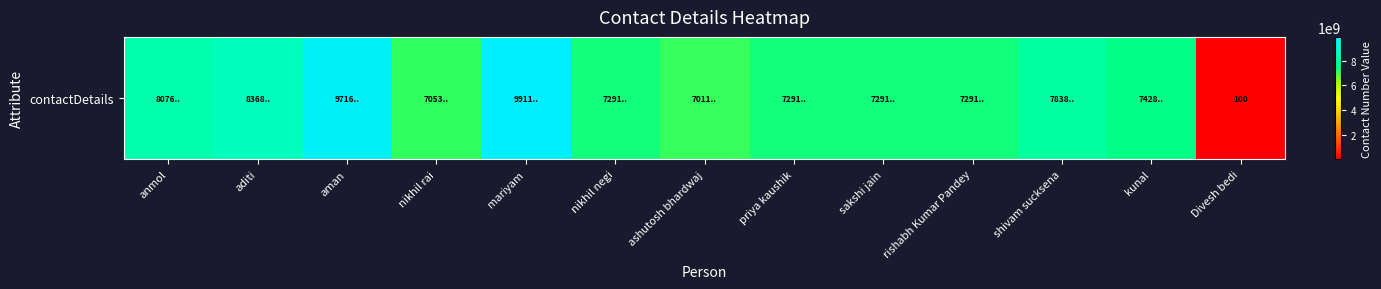

Which category has the lowest value across all series?

Divesh bedi